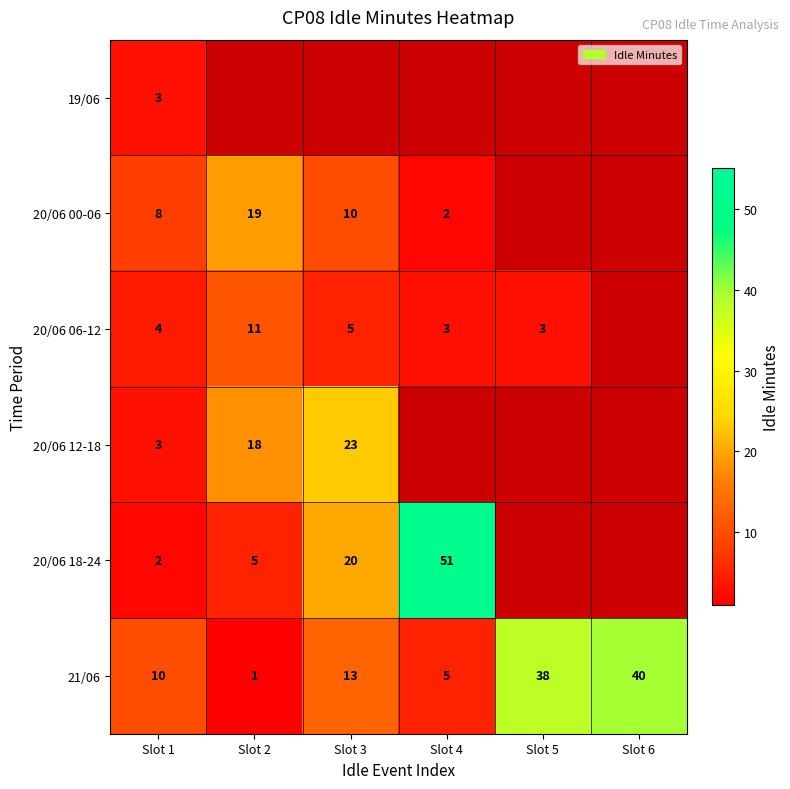

Which has a higher value, Slot 2 or Slot 6?

Slot 6